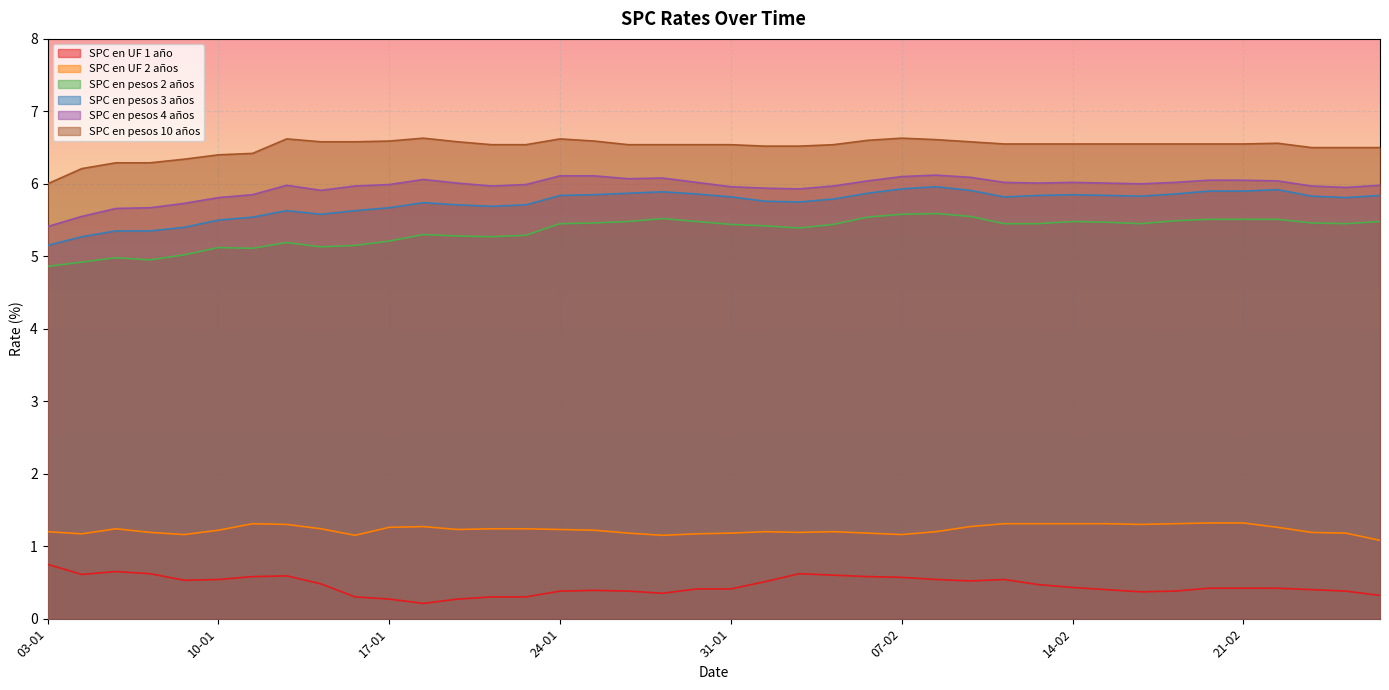

What is the difference between the highest and lowest values at 14-01?

6.3